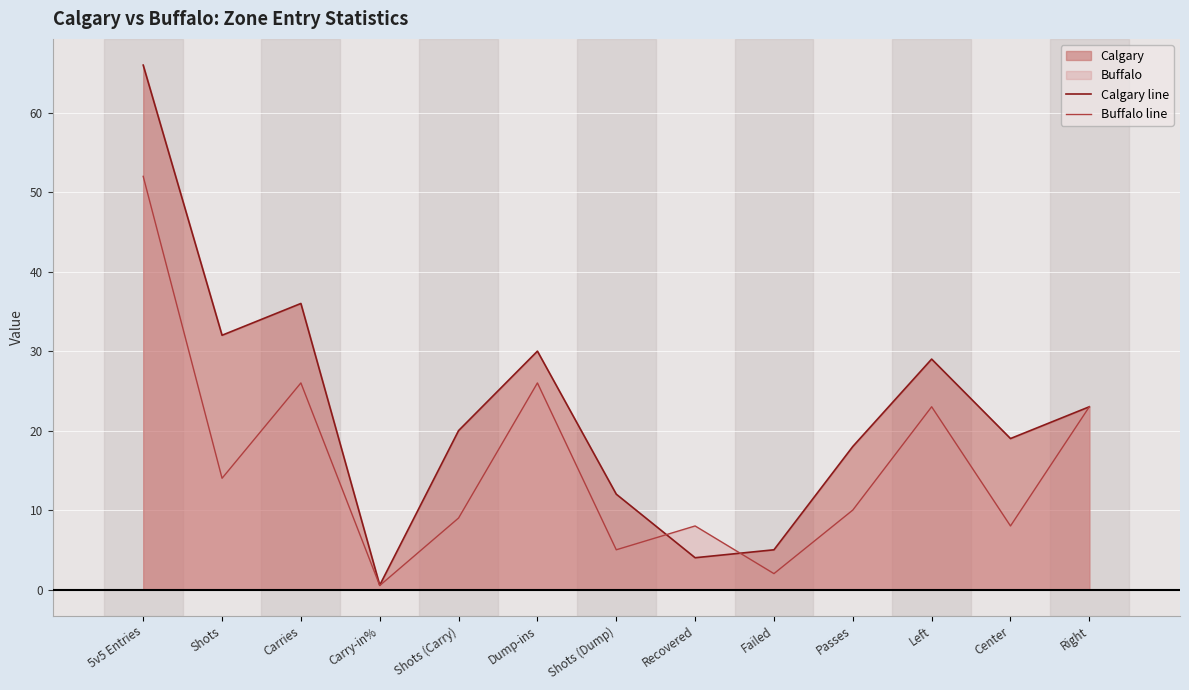

True or false: Buffalo line has a value of 7.7 at Shots (Dump).

False